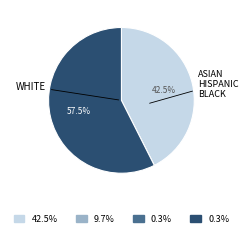

Is there any slice that represents more than half of the pie?

Yes